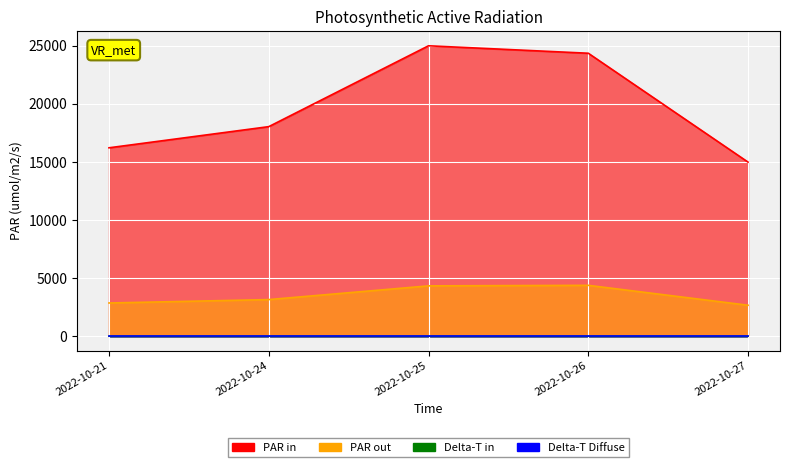

What is the spread (max minus min) of values at 2022-10-21?

16219.7